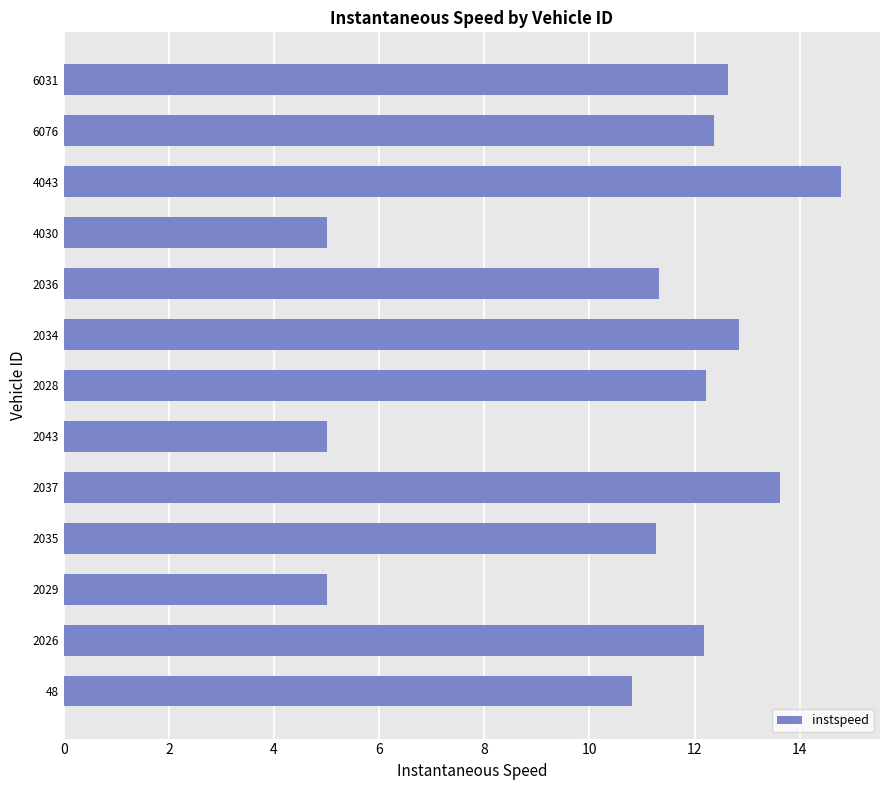

How many bars are there in total?

13